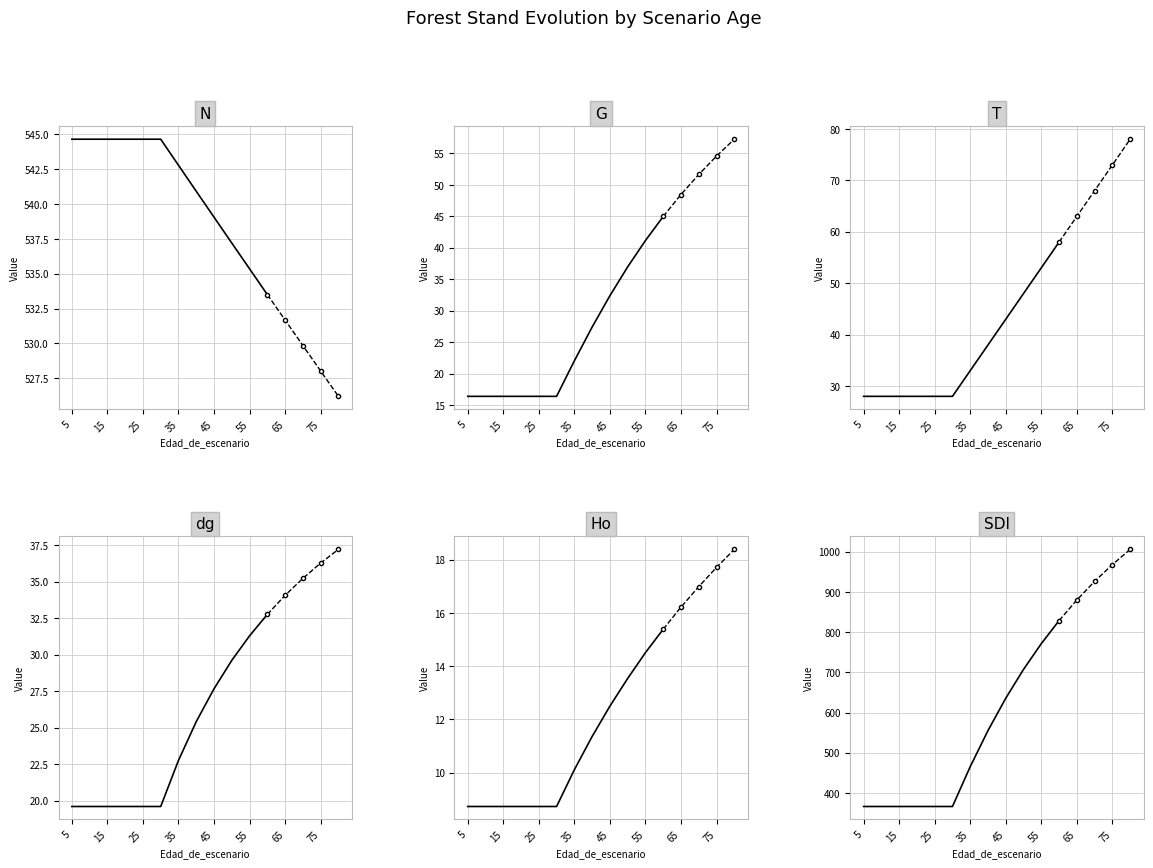

How many lines are shown in the chart?

6